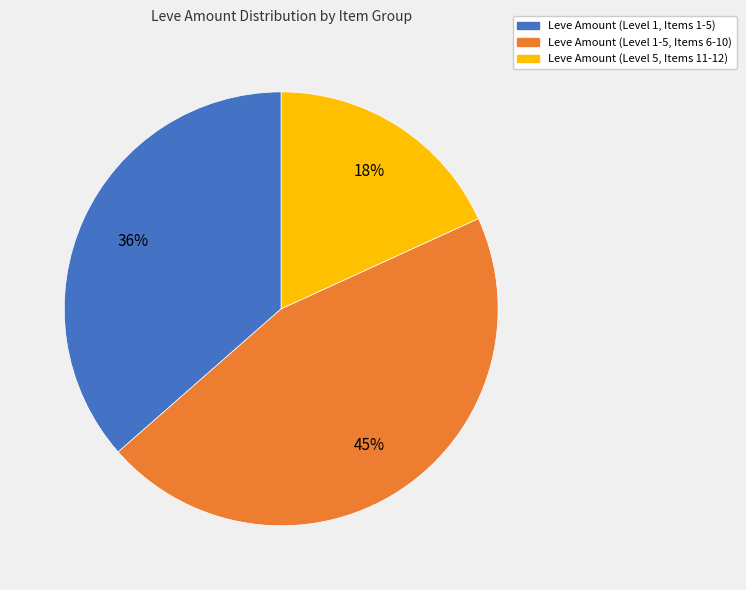

Is there any slice that represents more than half of the pie?

No